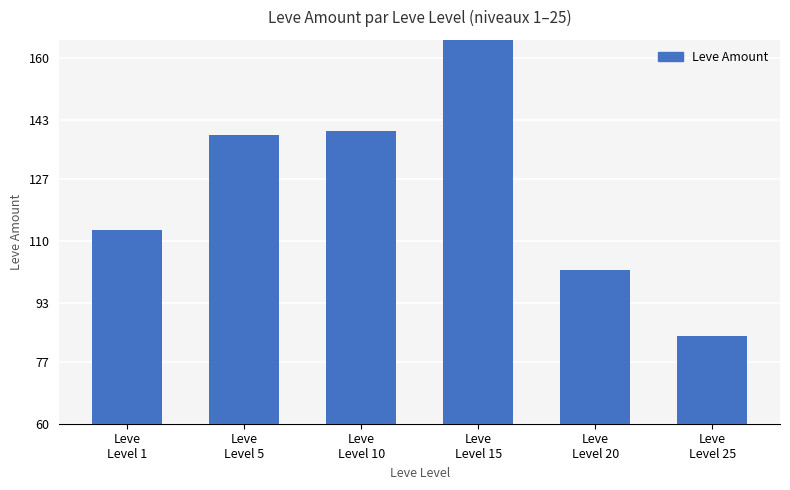

The chart shows a value of 69 at Leve
Level 5. True or false?

False